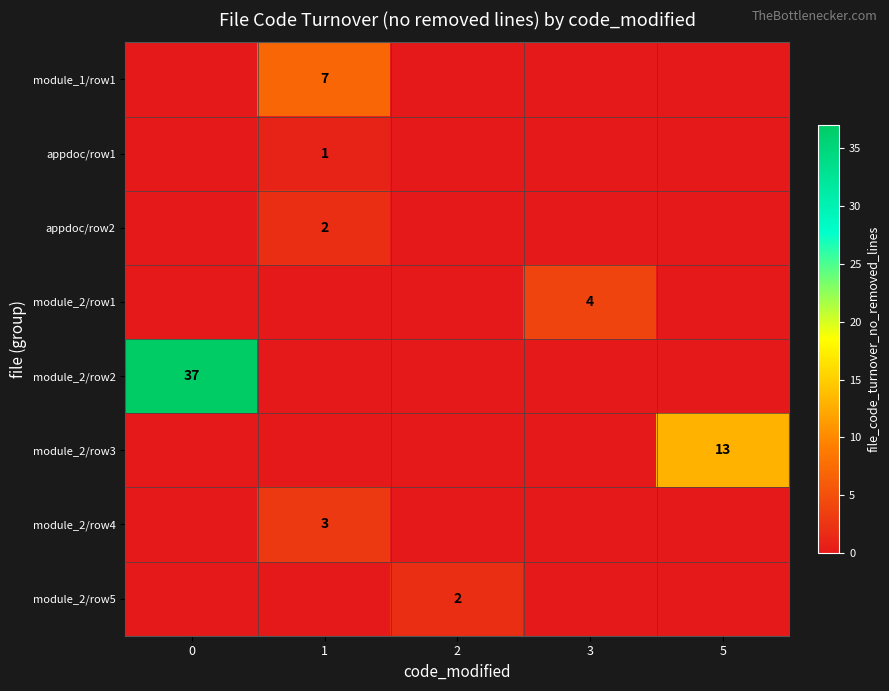

The value of module_2/row4 at 1 is 3. True or false?

True